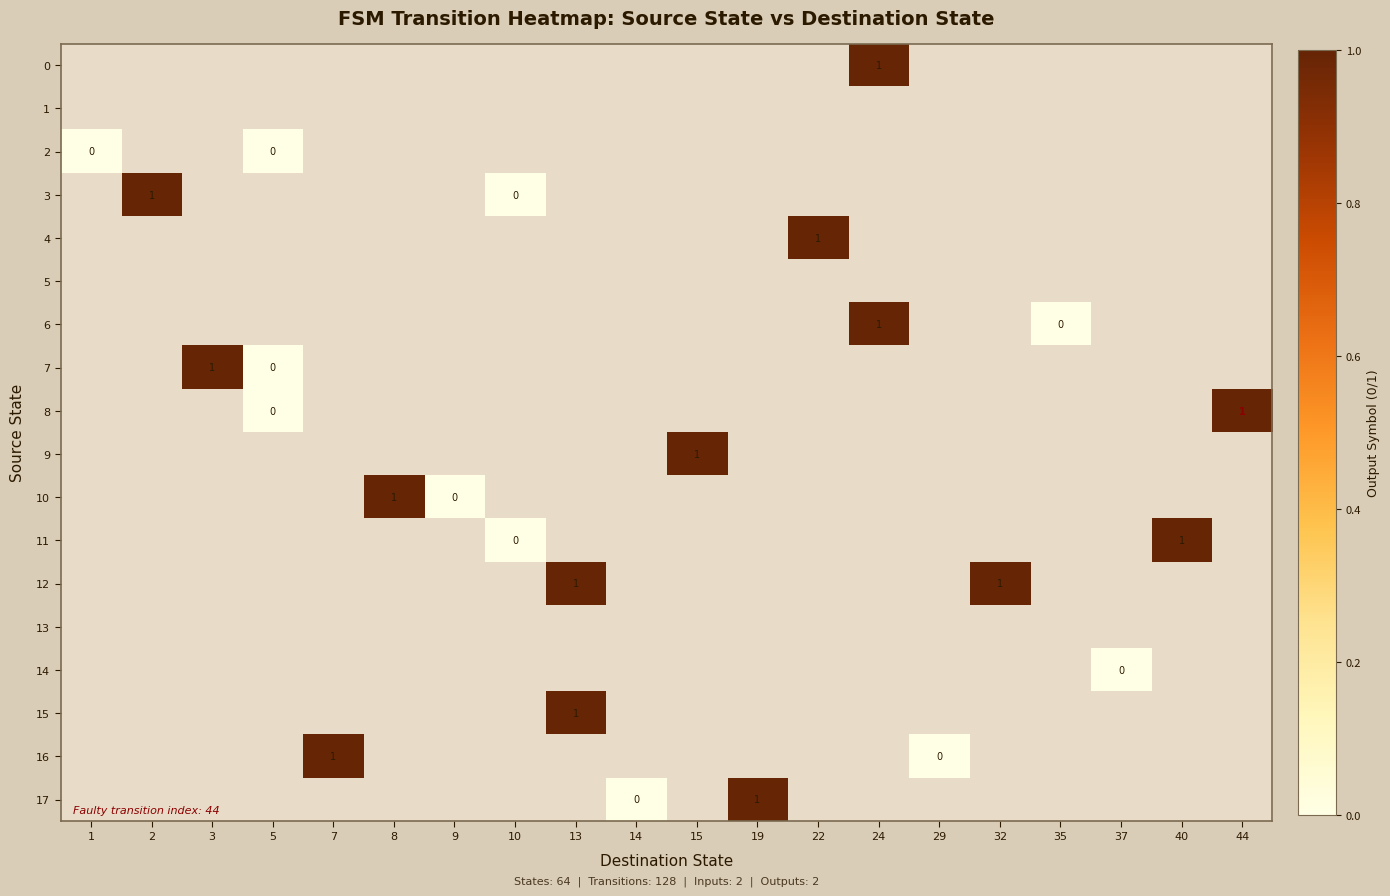

True or false: 11 has a value of 1 at 40.

True